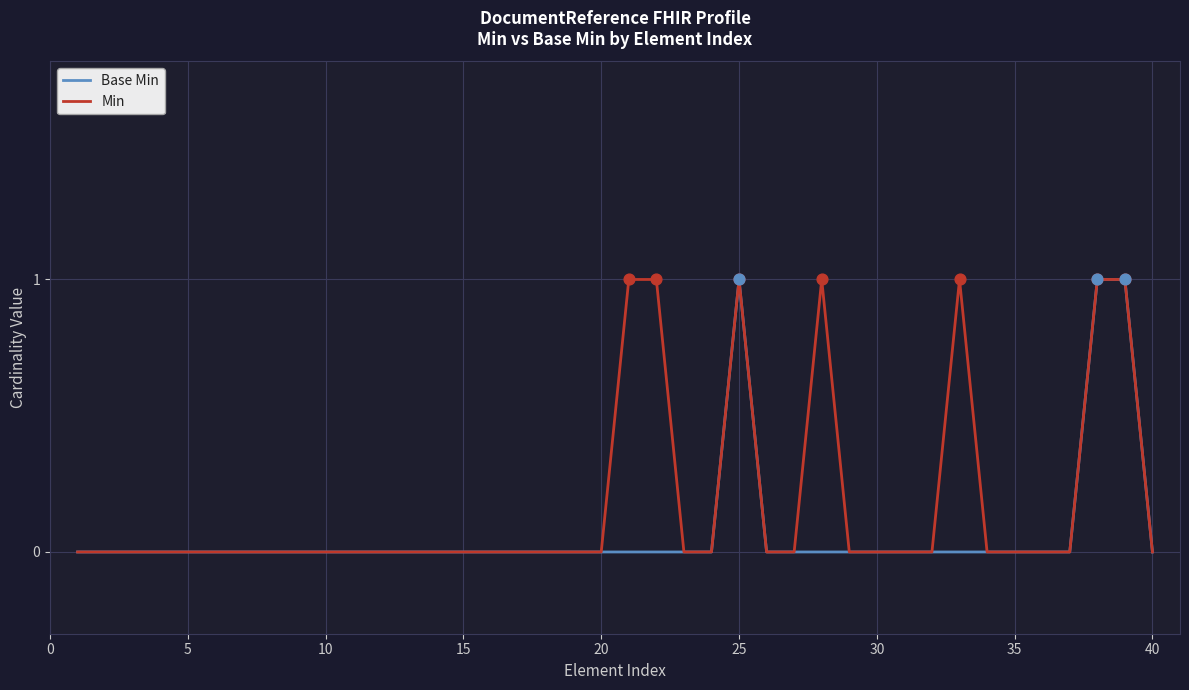

List the series in order of their overall mean, lowest first.

Base Min, Min